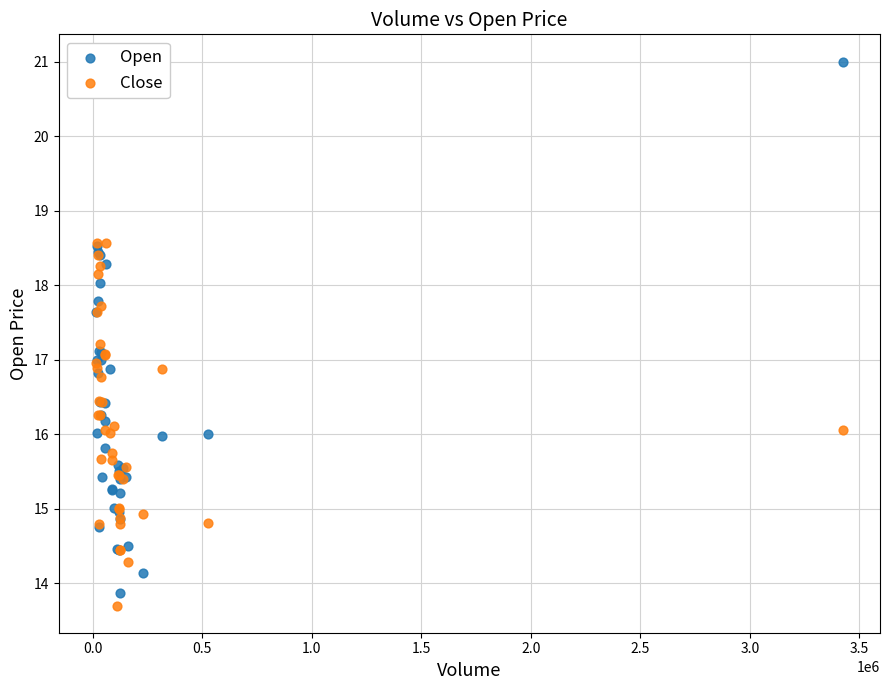

What are all the series names shown in the legend?

Open, Close